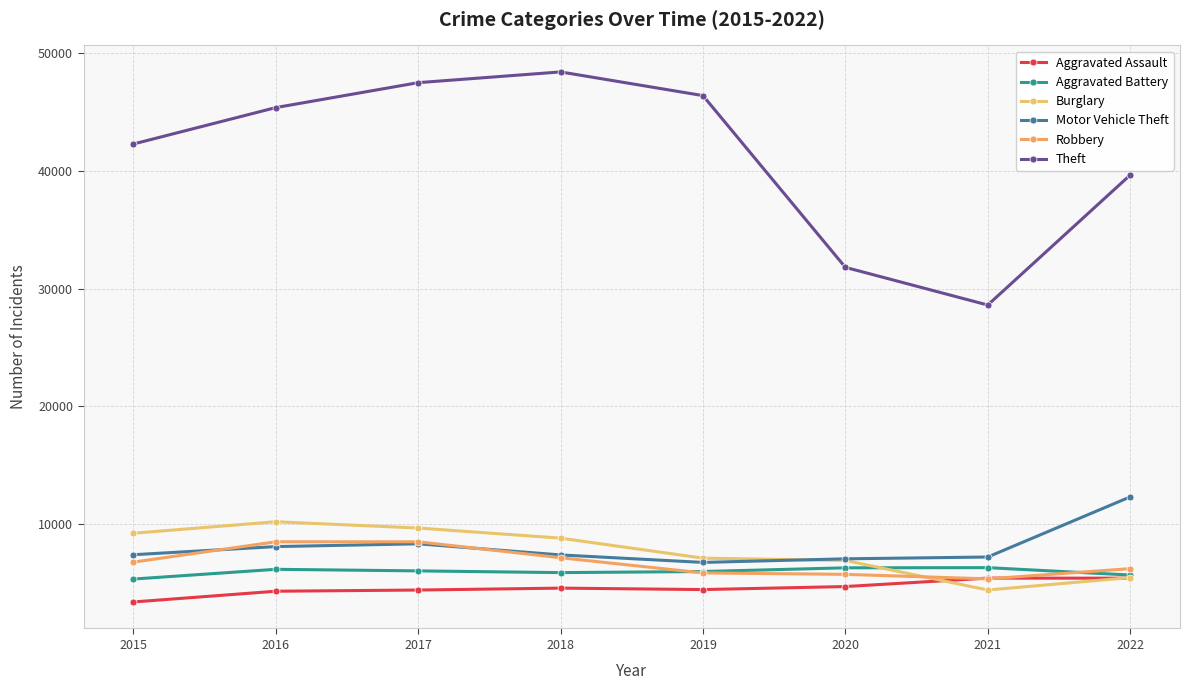

Where do Aggravated Battery and Burglary first cross each other?

2020 and 2021